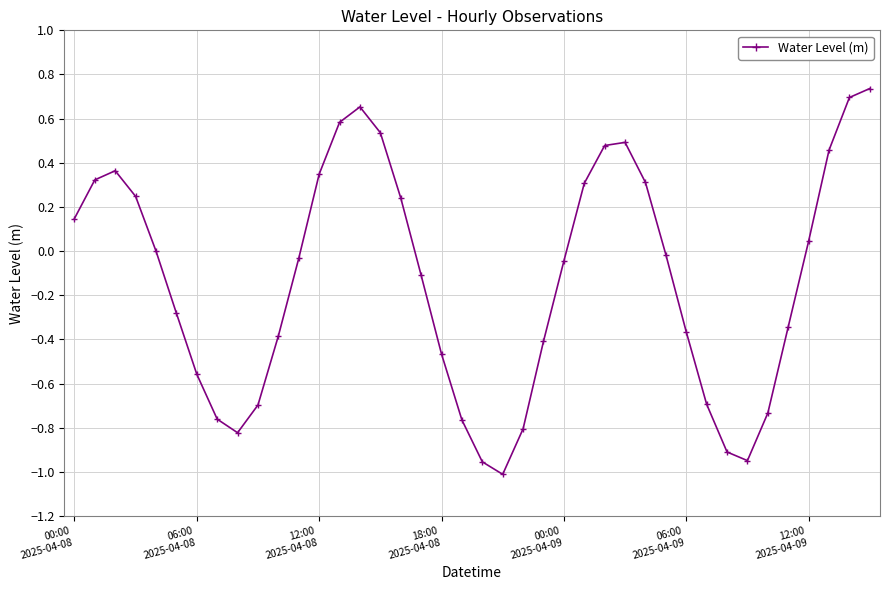

What is the sum of all values?

-5.2